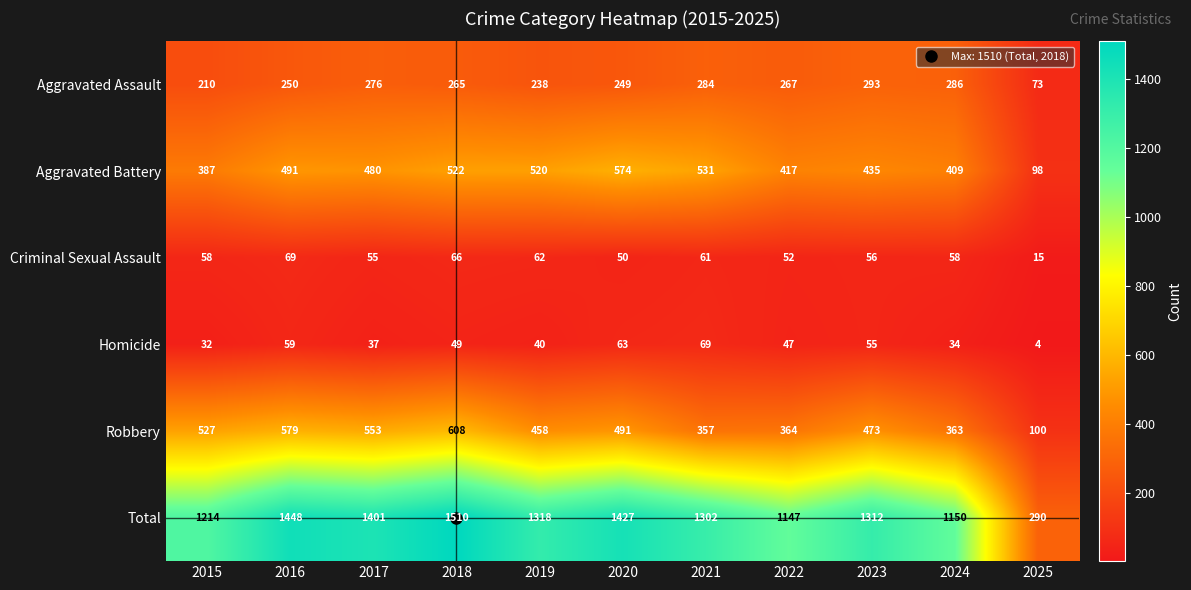

Which series has the widest spread of values?

Total